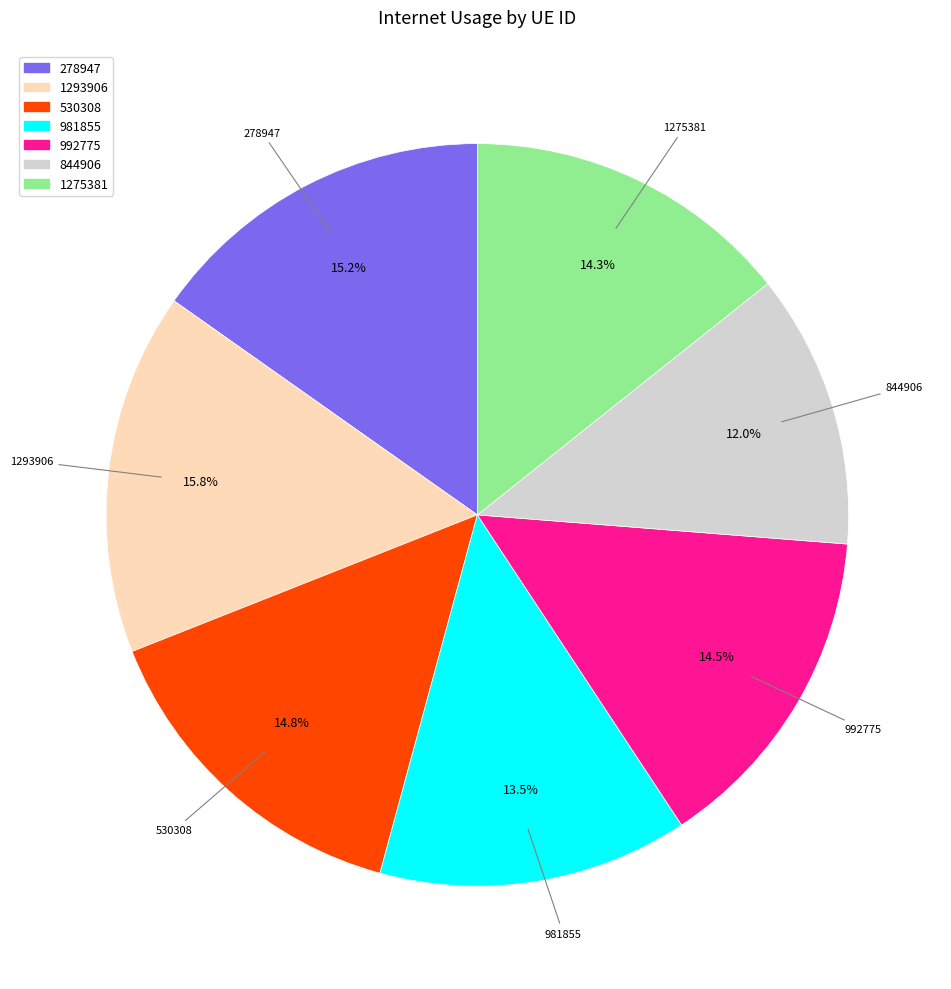

Does any single category account for the majority?

No